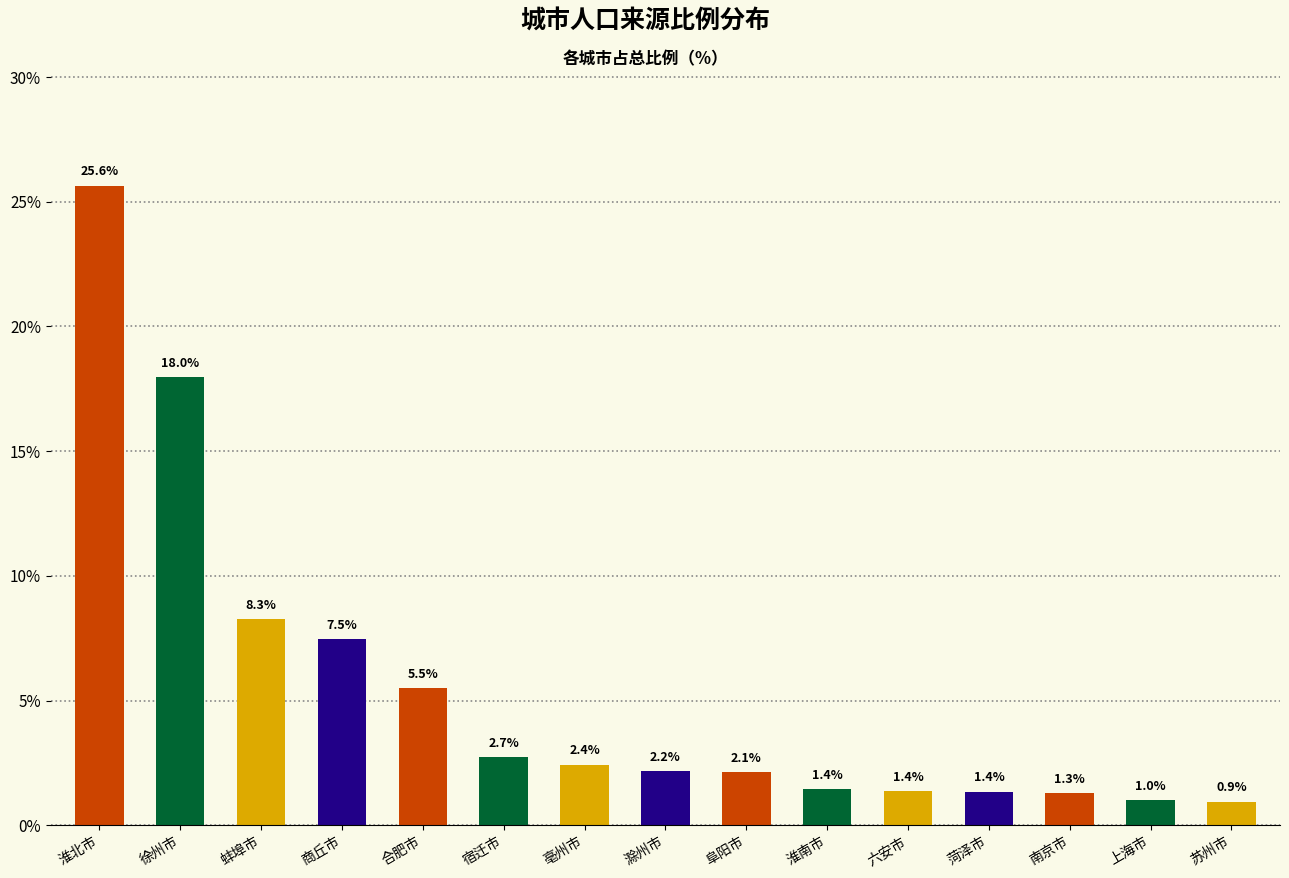

Does the chart contain stacked bars?

No